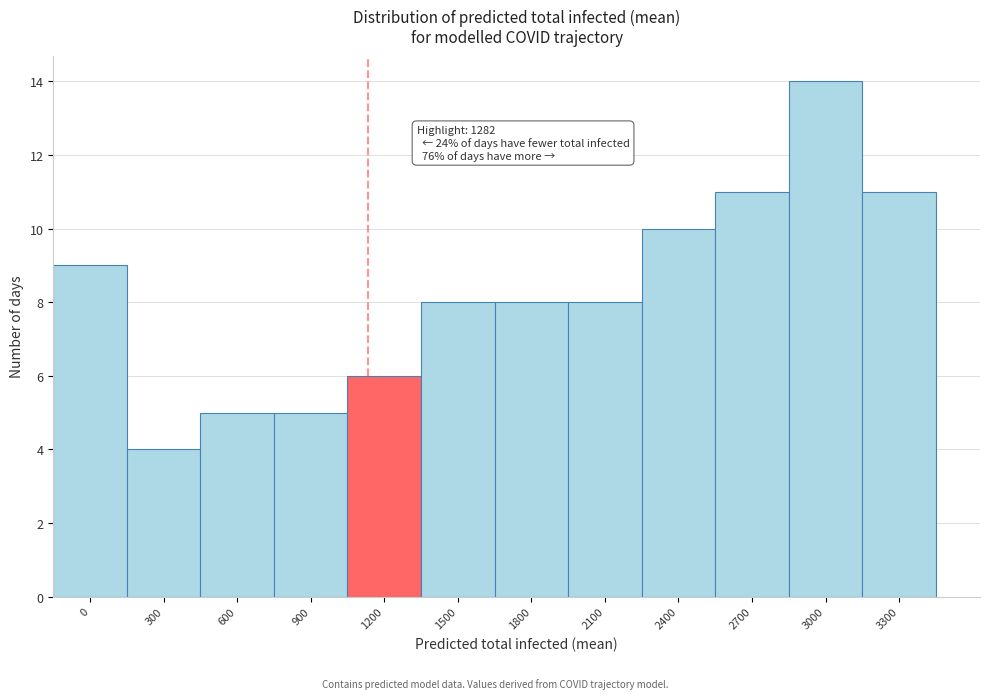

Reading left to right, list all the values displayed in this chart.

0=9	300=4	600=5	900=5	1200=6	1500=8	1800=8	2100=8	2400=10	2700=11	3000=14	3300=11